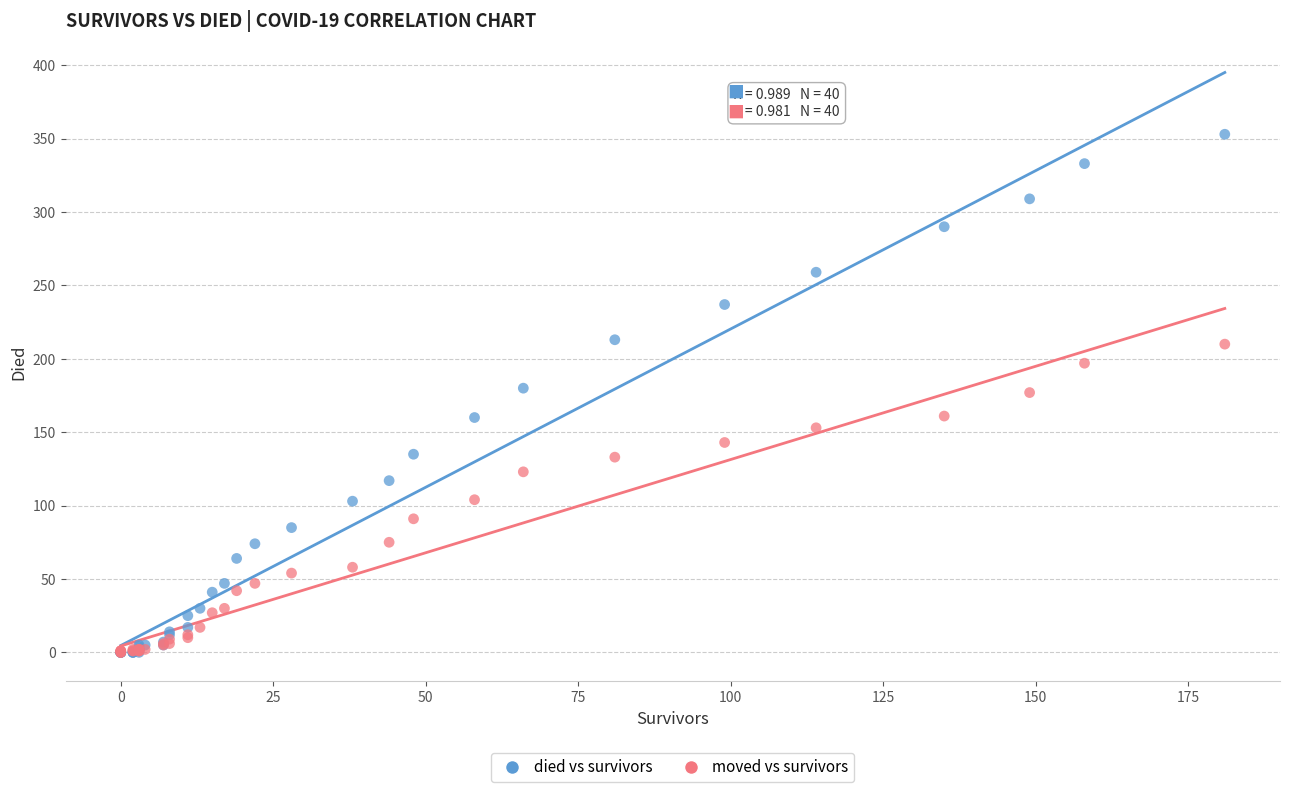

What are all the series names shown in the legend?

died vs survivors, moved vs survivors